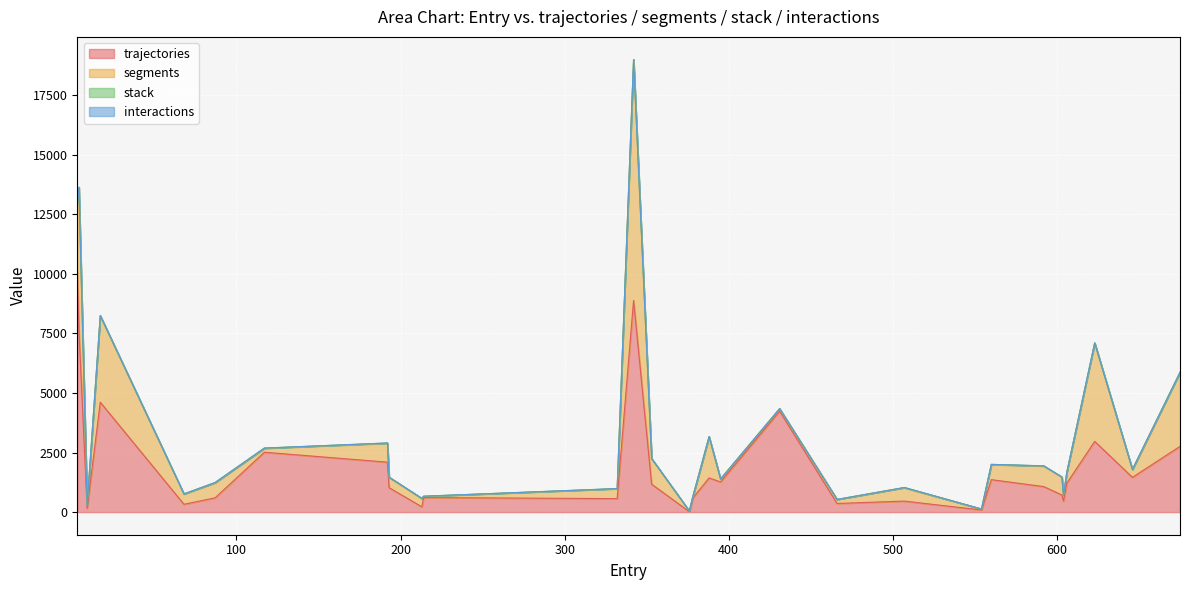

At which label is interactions closest to 1?

3